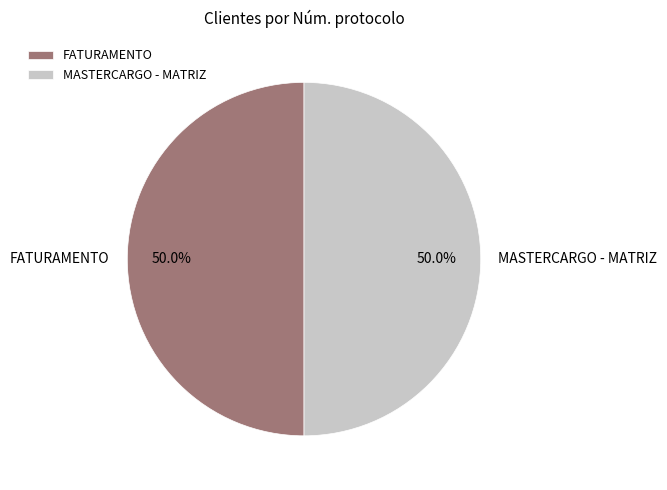

To the nearest percent, what is the average slice percentage?

50%